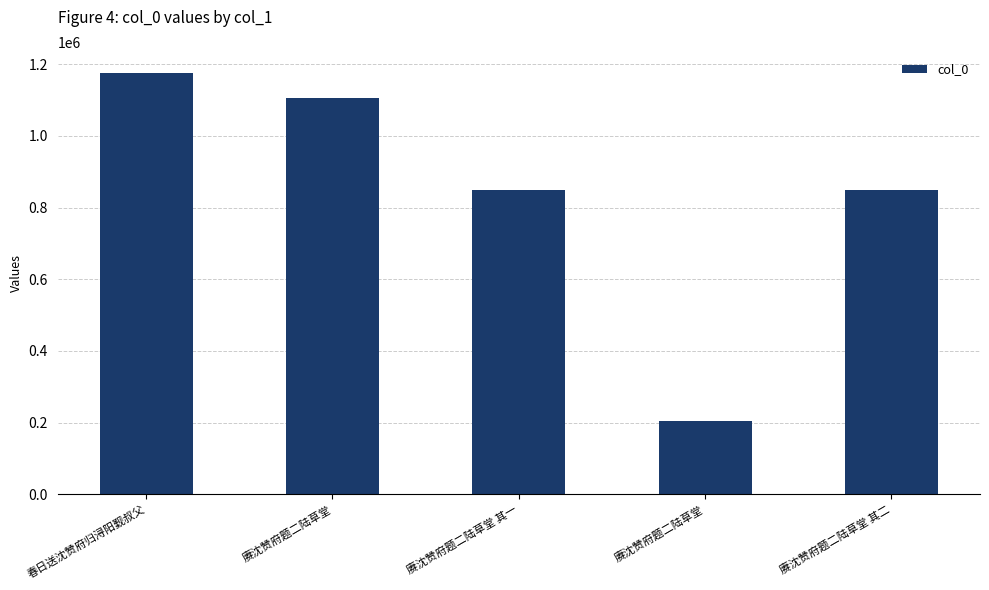

How many distinct data groups are displayed?

1